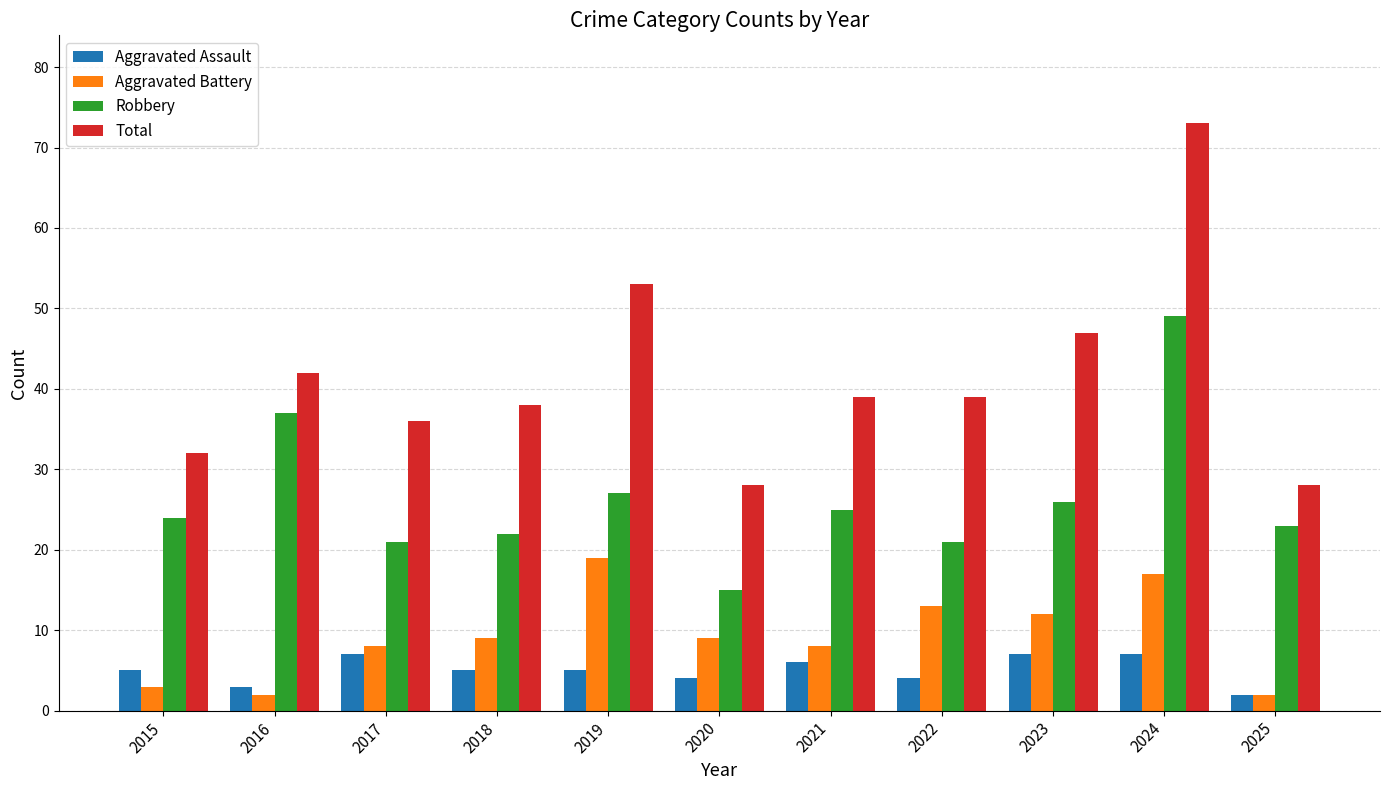

True or false: Robbery has a value of 22 at 2018.

True